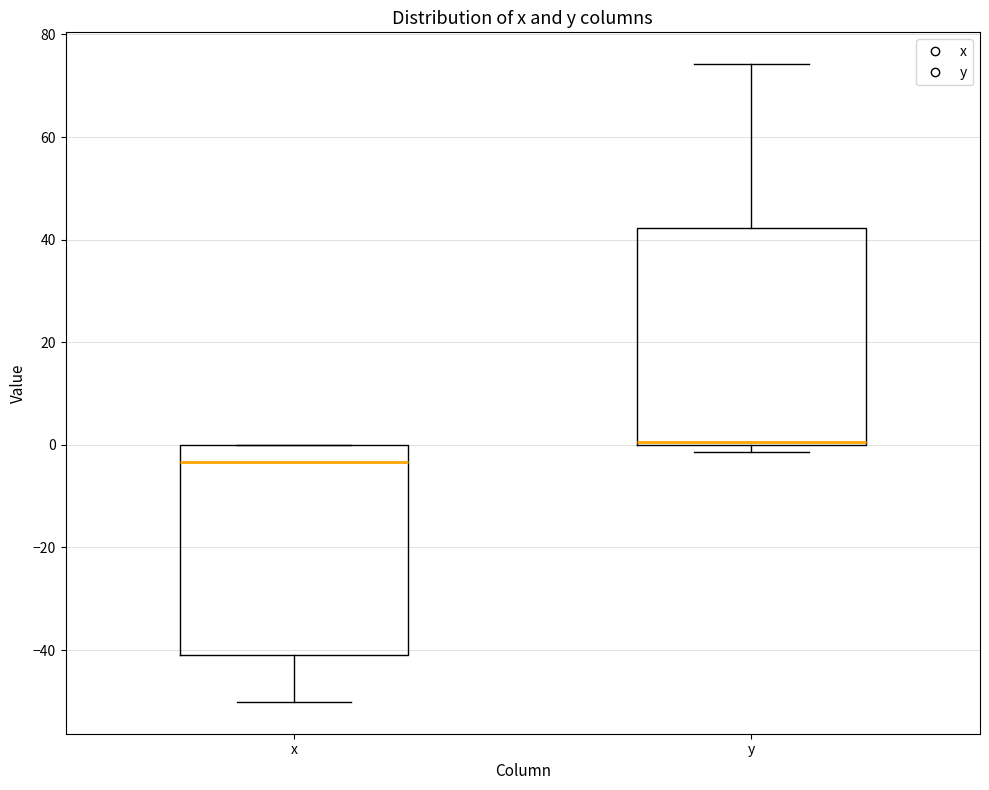

Reading left to right, transcribe this box plot: for each box, give where its median line is, the range the box spans, and where its two whiskers end, as read against the y-axis. The values are not printed on the chart, so give them approximately, as read against the axis.

x: median -4, box -40 to 0, whiskers -50 to 0
y: median 0, box 0 to 42, whiskers -2 to 74